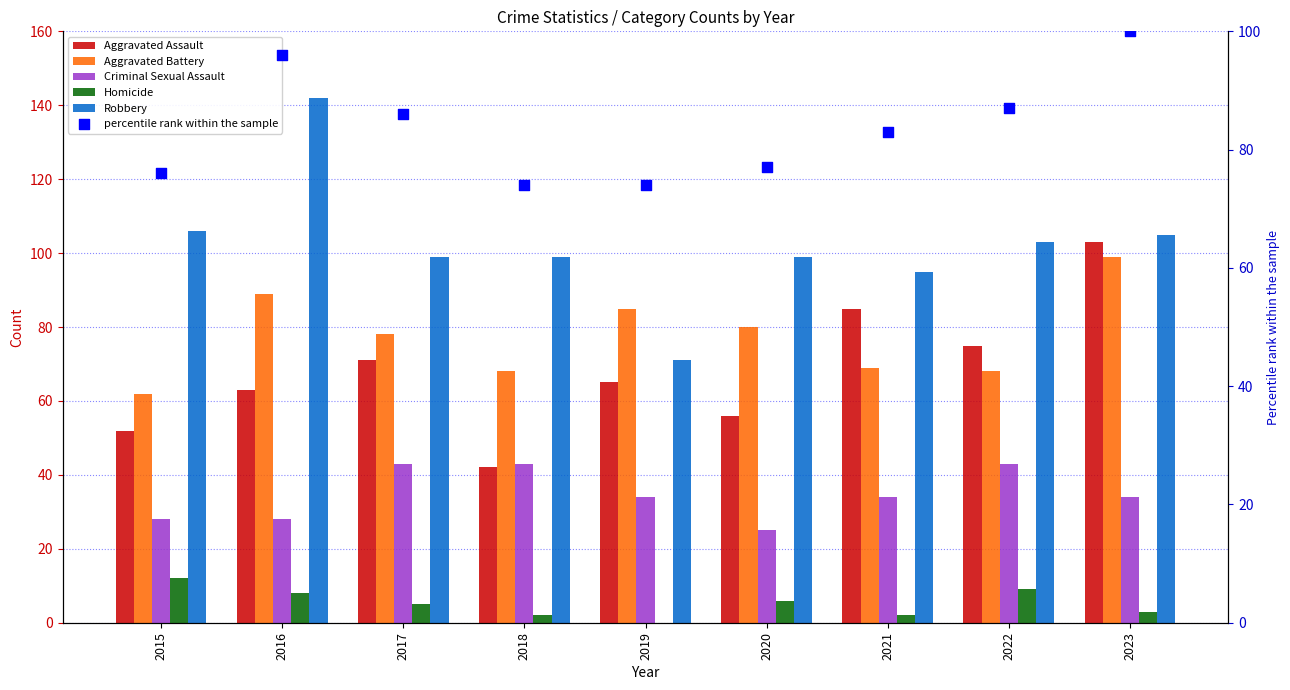

At which category is the sum across all series the highest?

2023